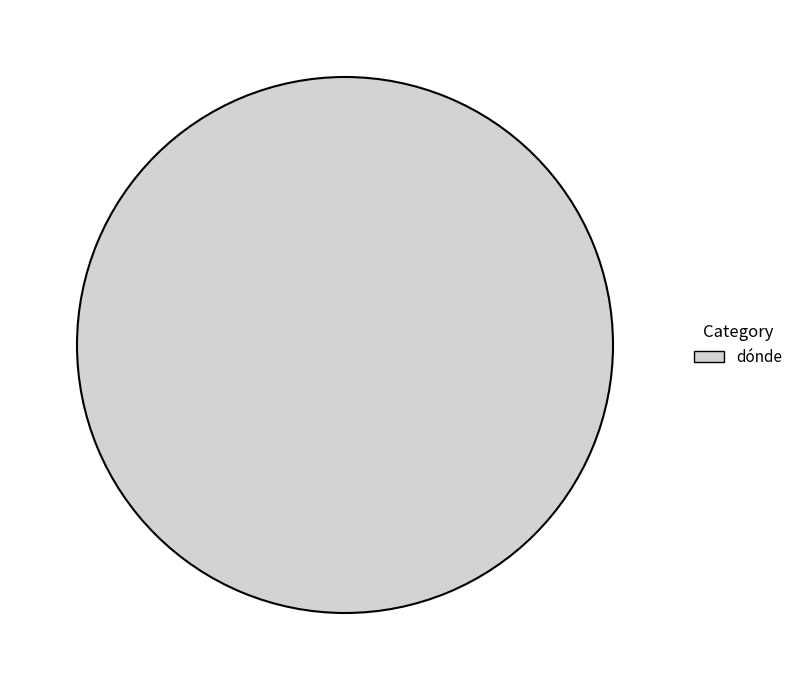

How many segments does this pie chart have?

1